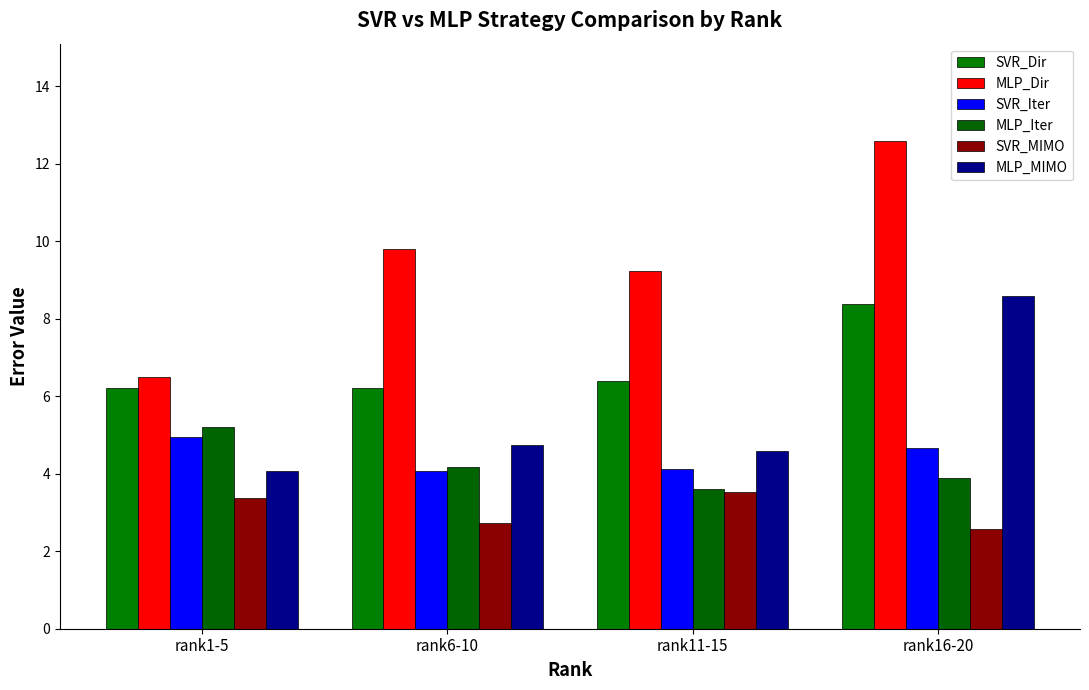

List the series in order of their peak value, highest first.

MLP_Dir, MLP_MIMO, SVR_Dir, MLP_Iter, SVR_Iter, SVR_MIMO